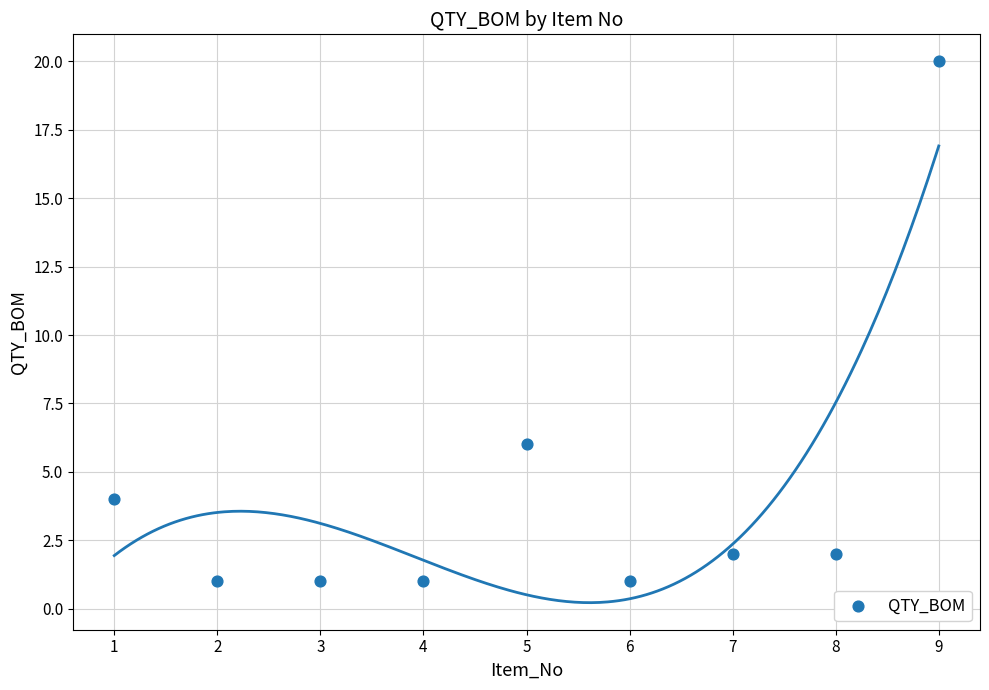

What Y value in the scatter plot is closest to 10?

6